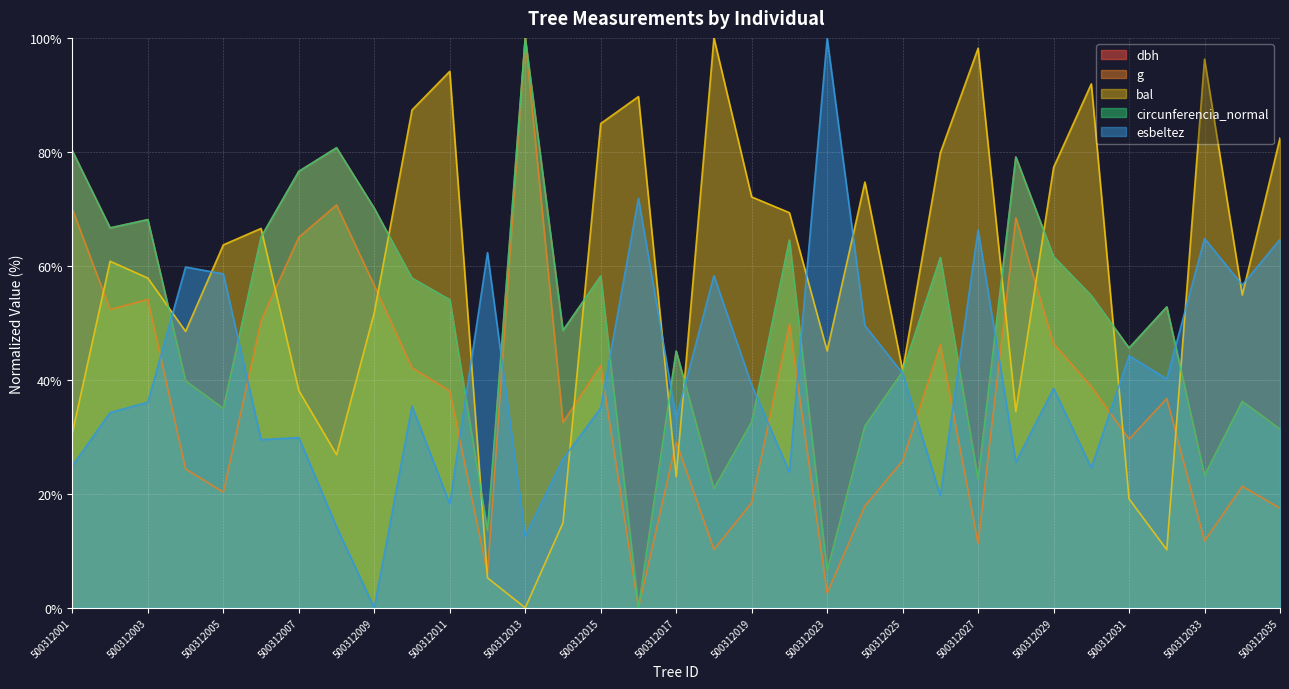

What is the difference between the second highest and minimum values in the circunferencia_normal series?

80.7